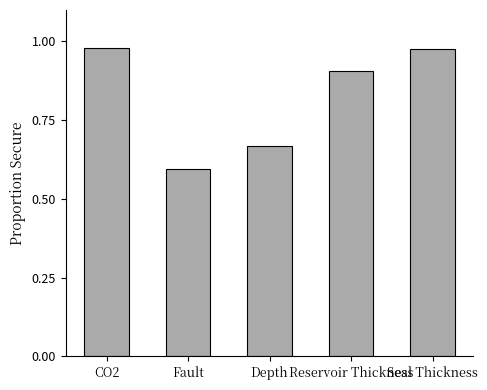

What is the average value?

0.8